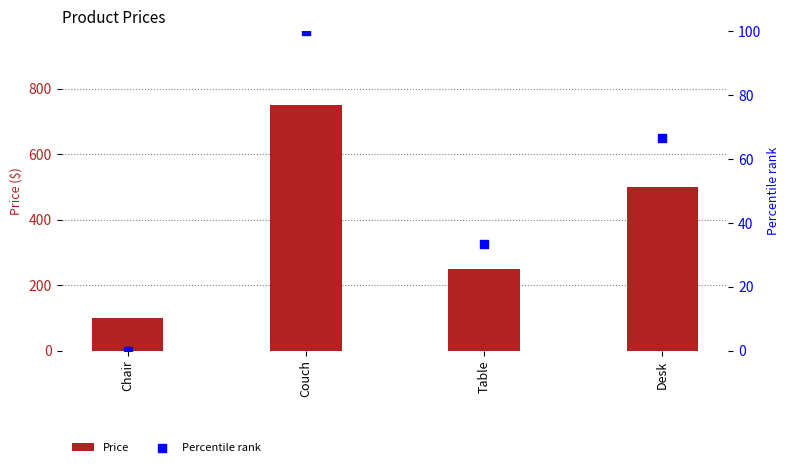

Which series reaches the minimum Y coordinate?

Percentile rank